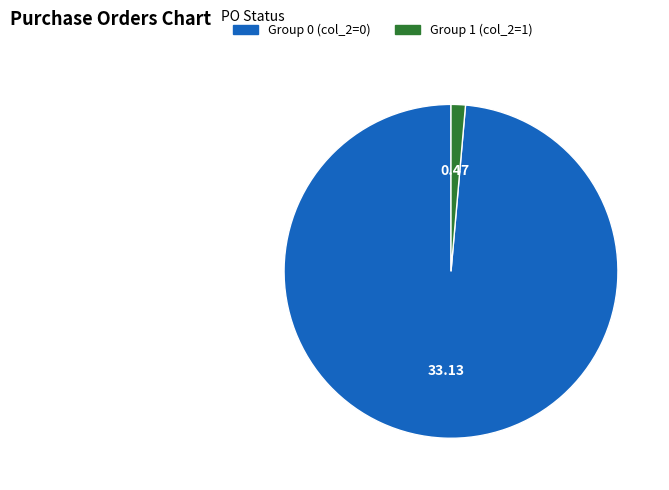

Is there any slice that represents more than half of the pie?

Yes